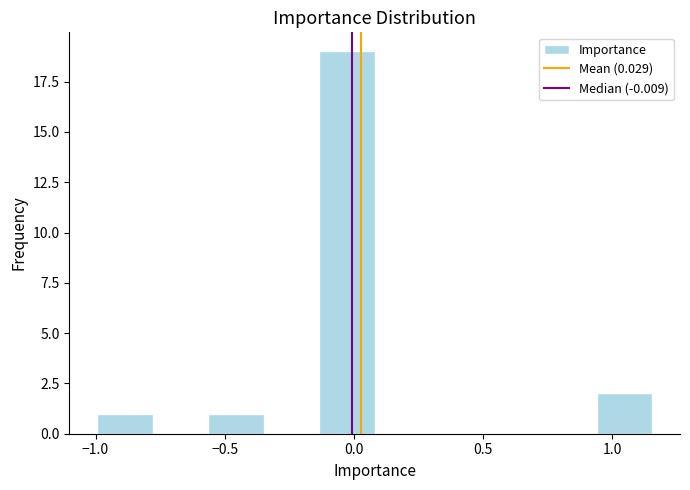

What is the height of the bar covering -0.55 to -0.35 on the x-axis? Neither the bar edges nor the heights are printed on the chart, so give them approximately, as read against the axes.

1